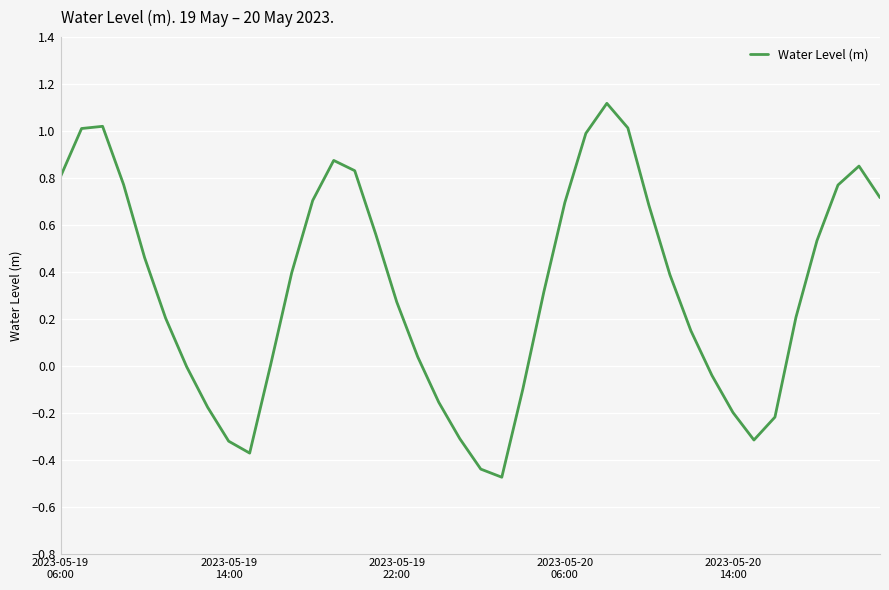

What is the maximum value shown in the chart?

1.1